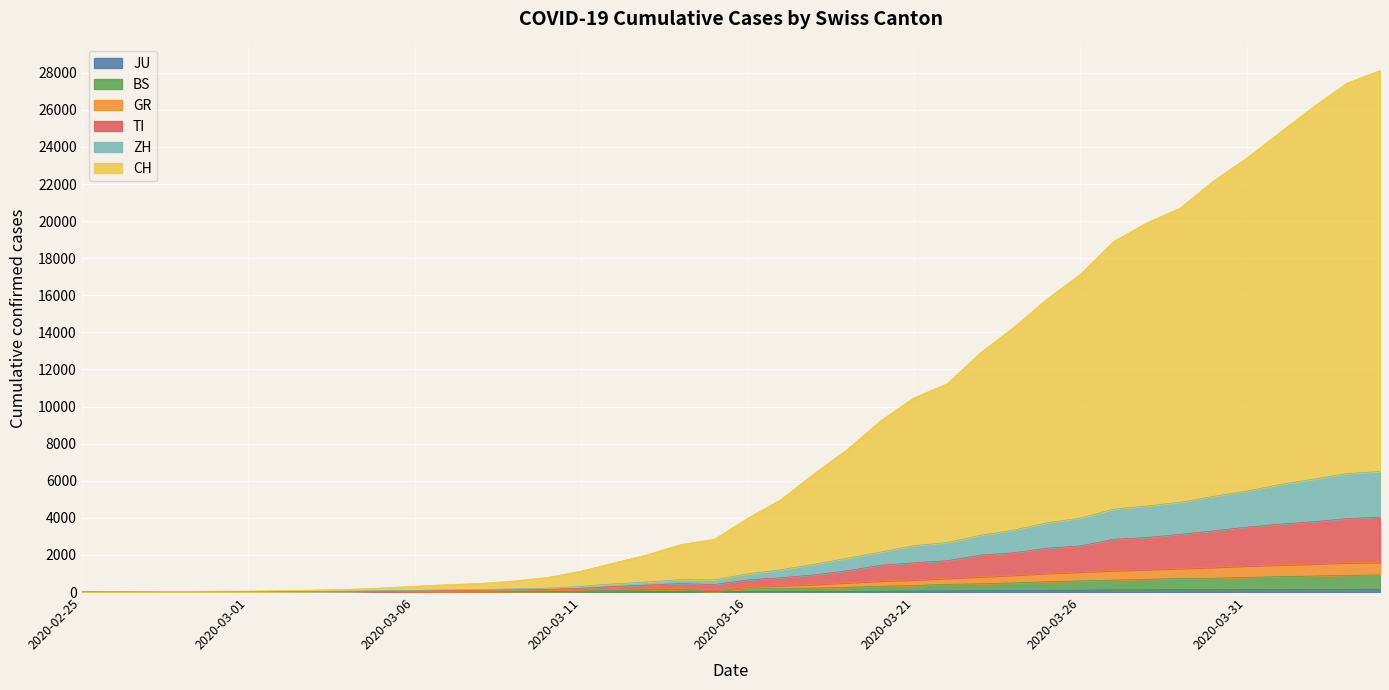

True or false: CH and BS cross at least once.

False